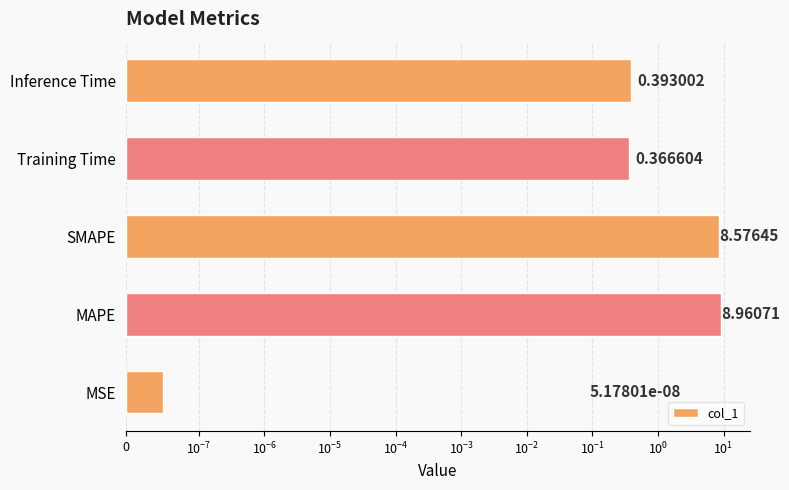

What is the difference between the second highest and second lowest values?

8.2